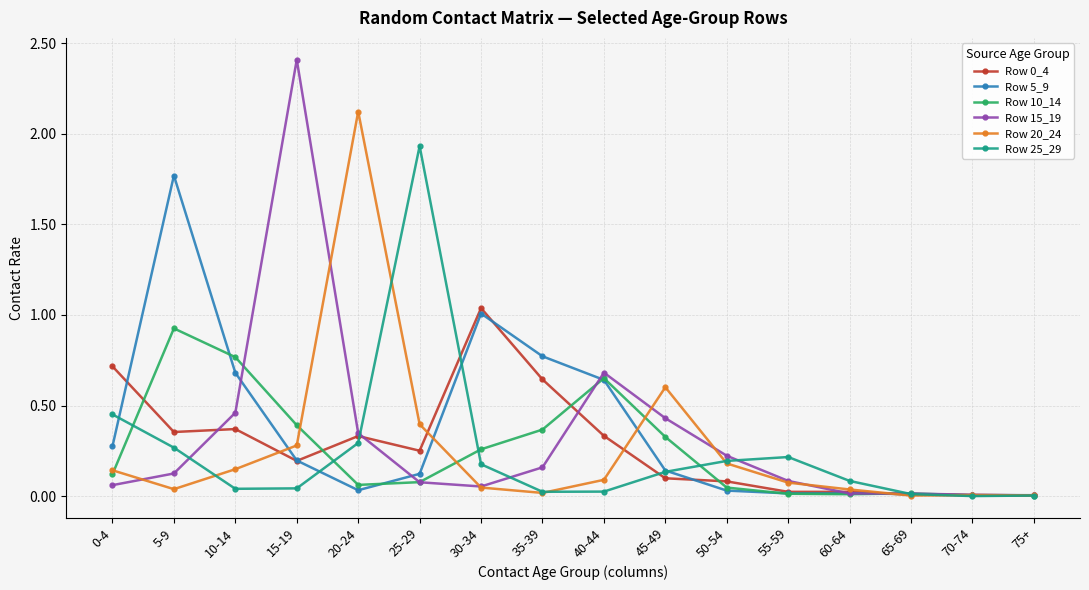

Is it true that Row 0_4 equals 0.1 at 50-54?

True